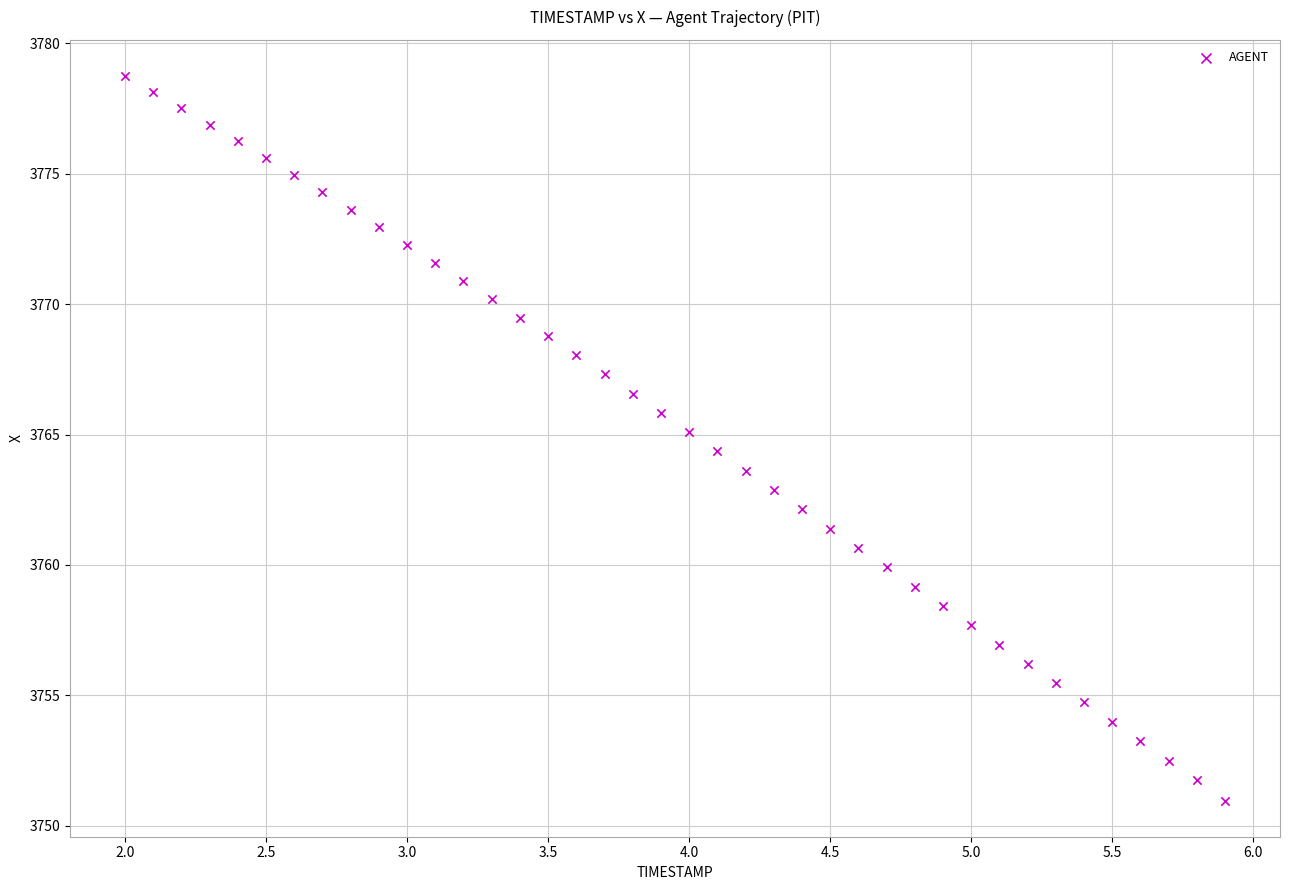

What is the range of Y values (max minus min)?

27.8